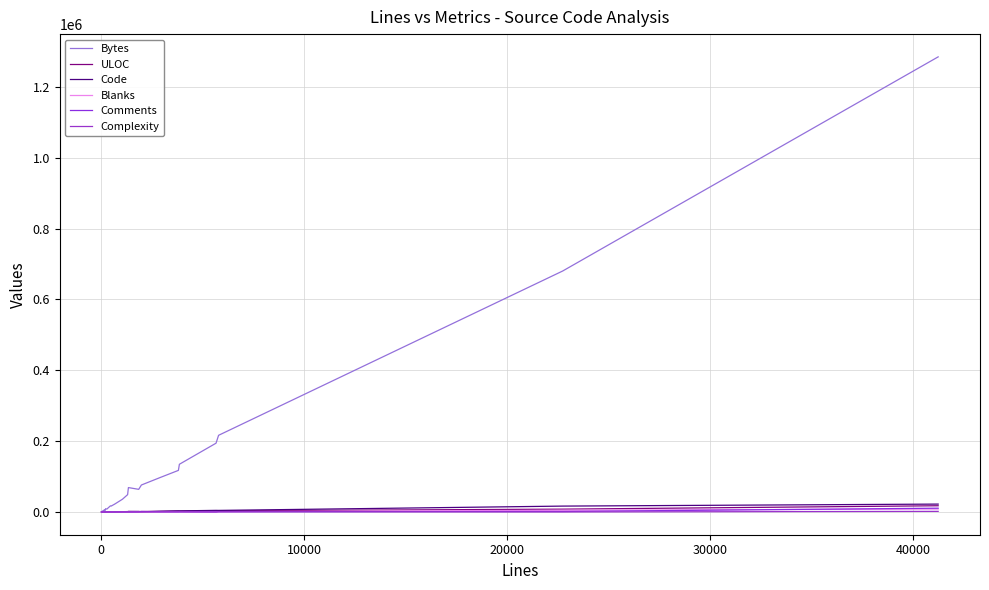

At how many categories does at least one series exceed 591255?

2